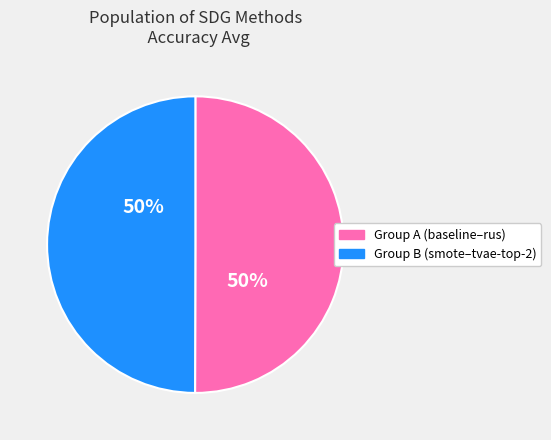

To the nearest percent, what portion does Group A (baseline–rus) represent?

50%